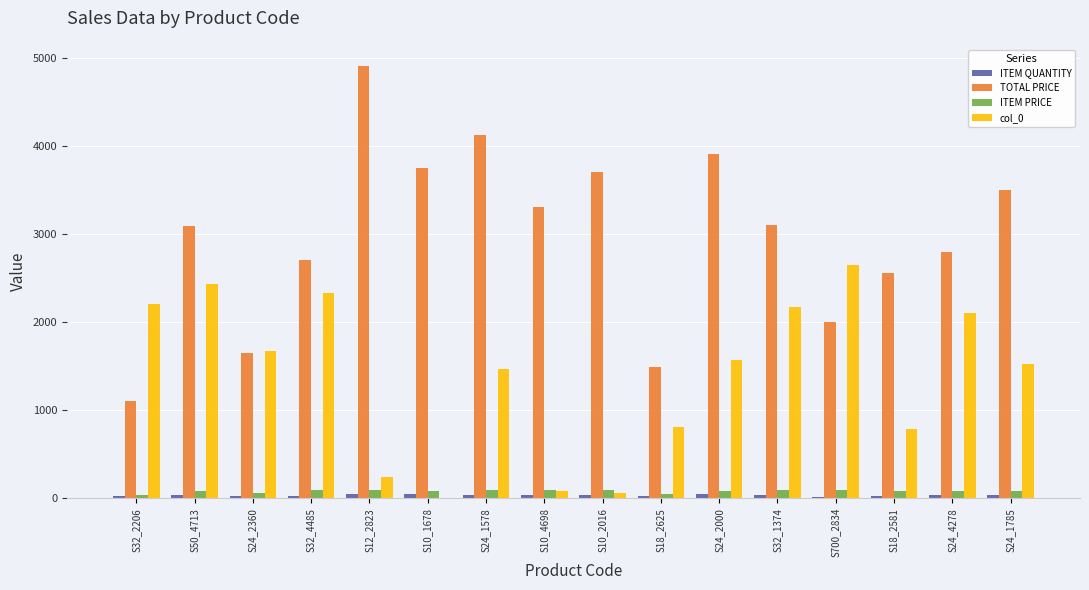

Between S24_2360 and S24_1785, which series saw the biggest shift?

TOTAL PRICE